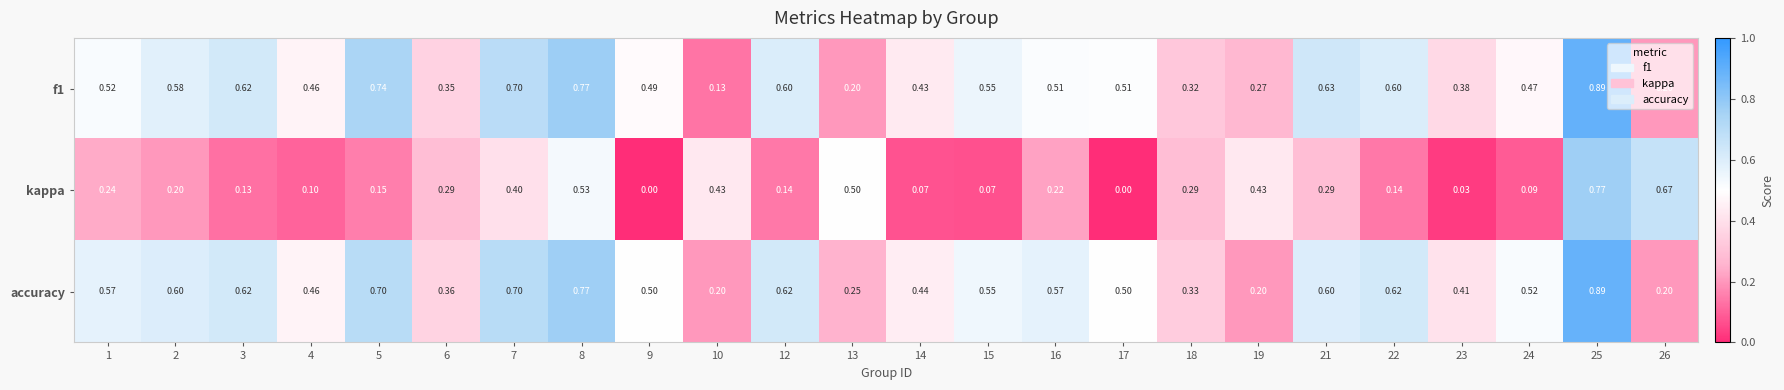

Rank the series at 23 from lowest to highest value.

kappa, f1, accuracy